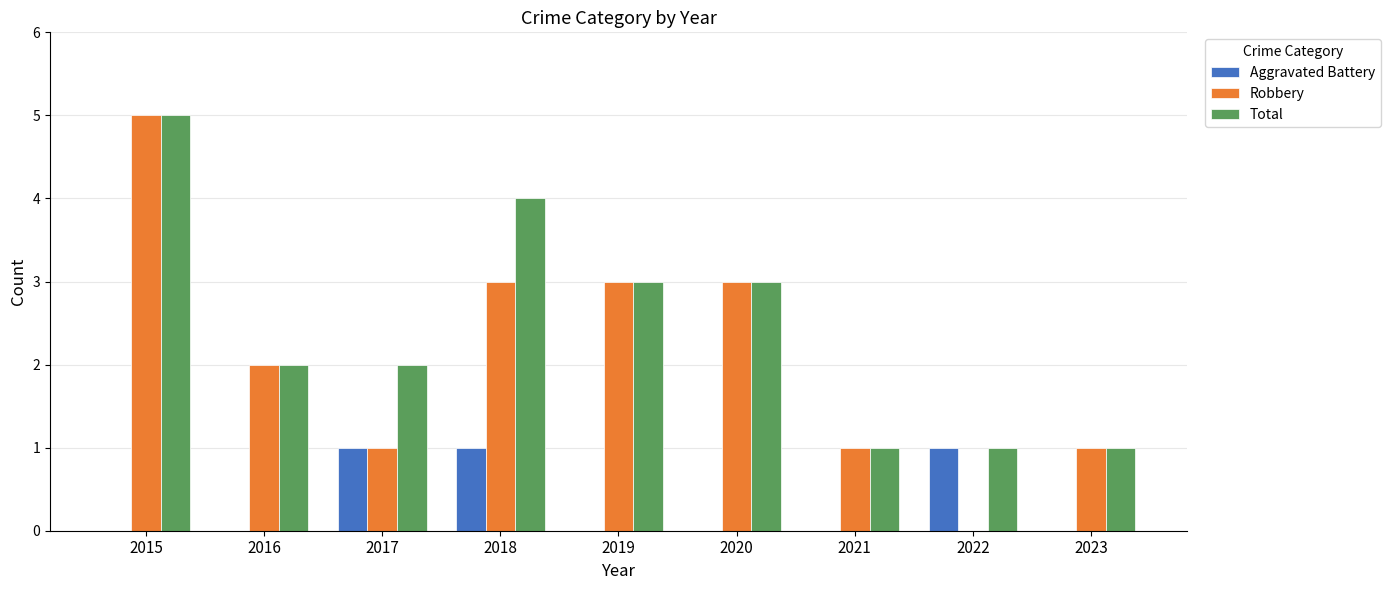

How many groups of bars are there?

9